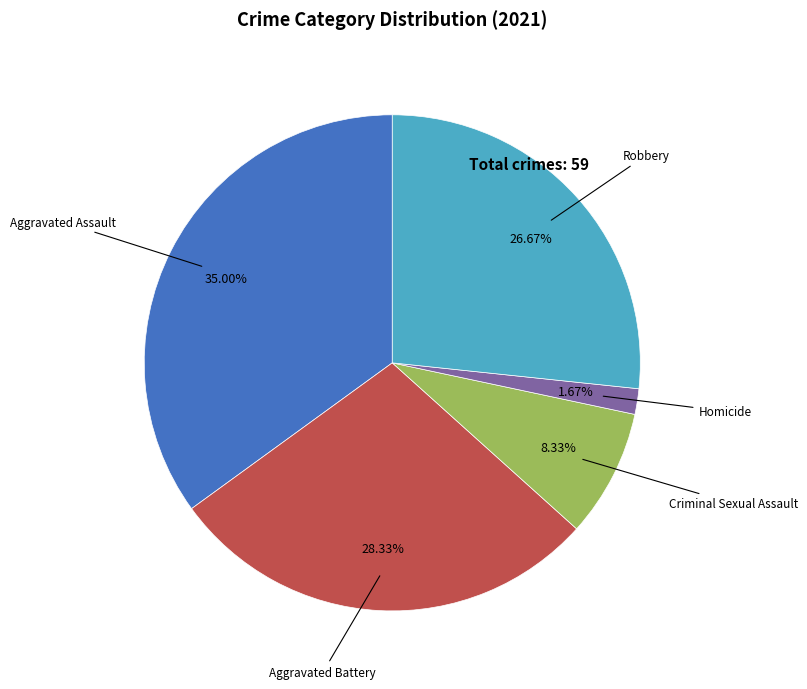

Is there a majority slice in this chart?

No